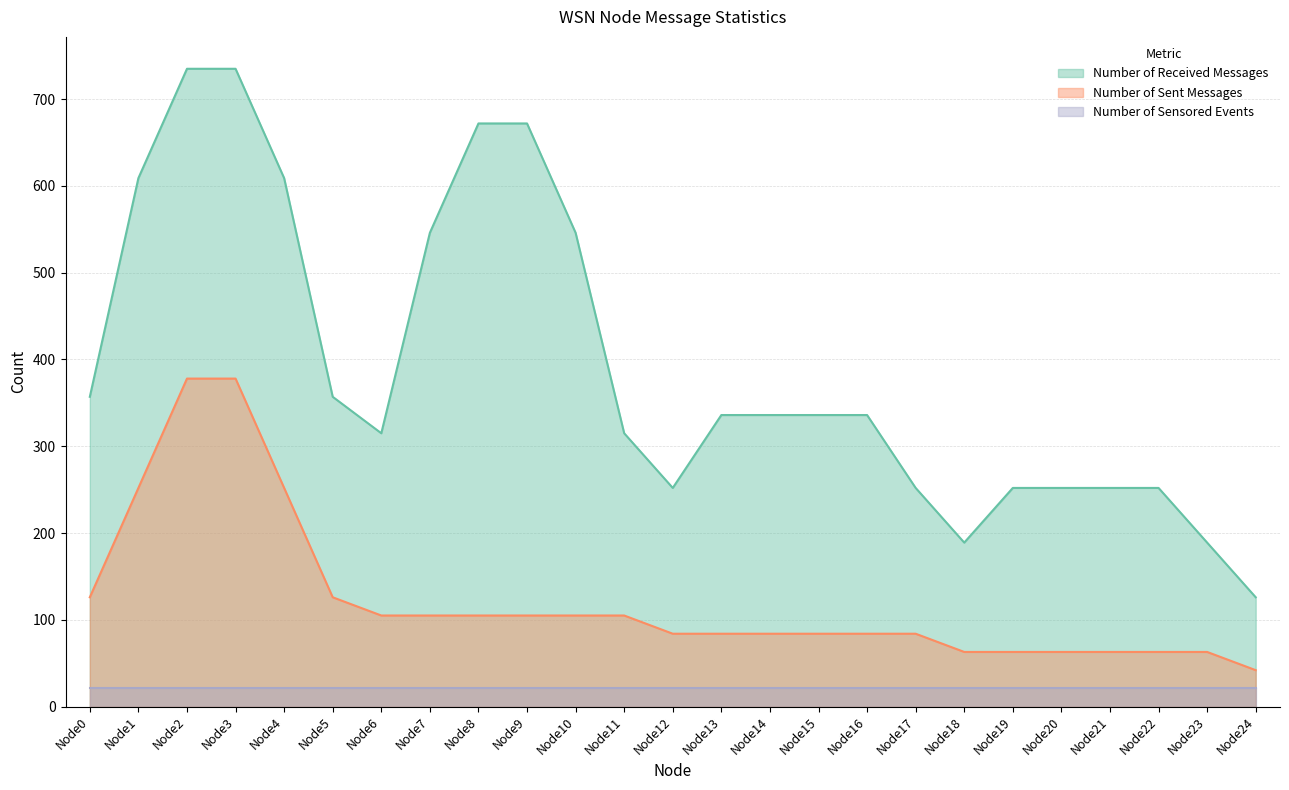

In Number of Received Messages, how many points are lower than both neighbors (excluding endpoints)?

3